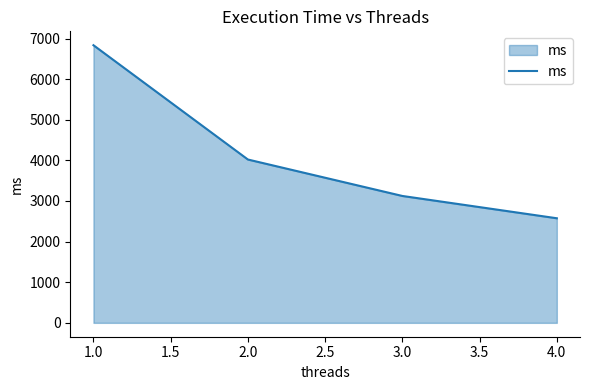

List the labels in order of value, largest first.

1.0, 2.0, 3.0, 4.0